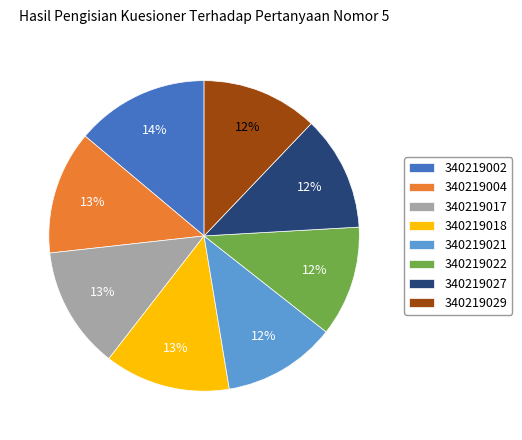

Is there a majority slice in this chart?

No